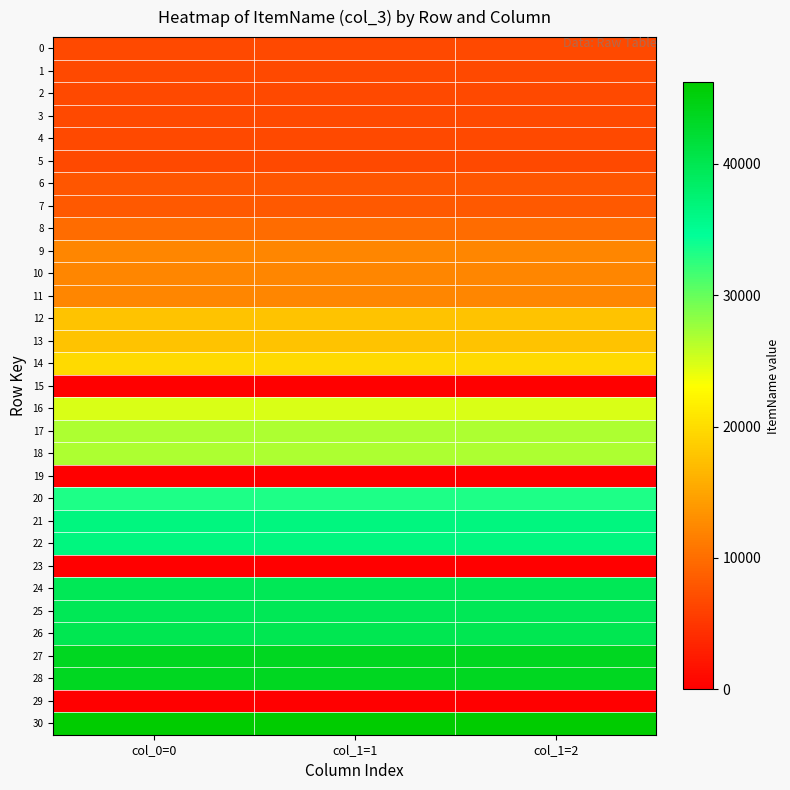

How many distinct data groups are displayed?

31